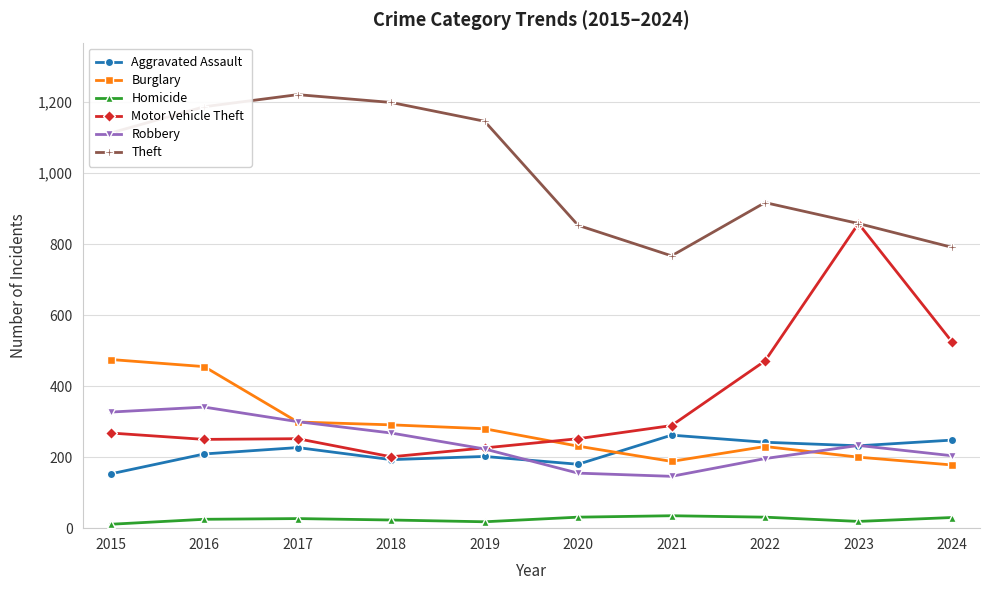

What are all the series names shown in the legend?

Aggravated Assault, Burglary, Homicide, Motor Vehicle Theft, Robbery, Theft